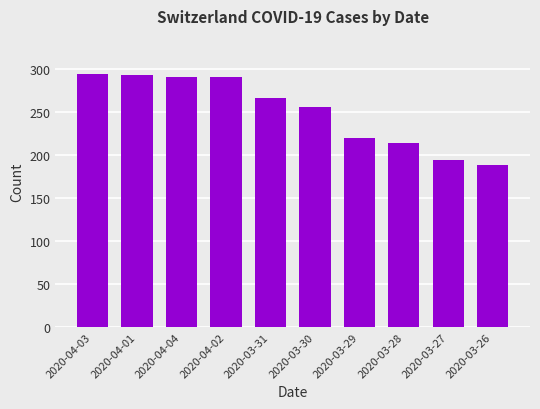

What is the sum of the values at 2020-03-30 and 2020-04-01?

548